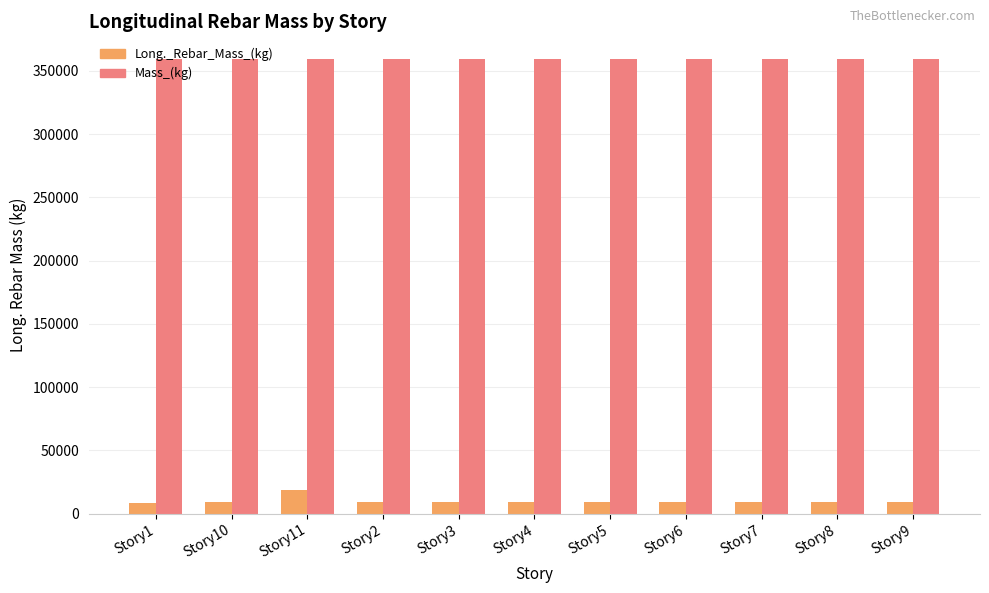

What is the sum of all Long._Rebar_Mass_(kg) values?

107269.0